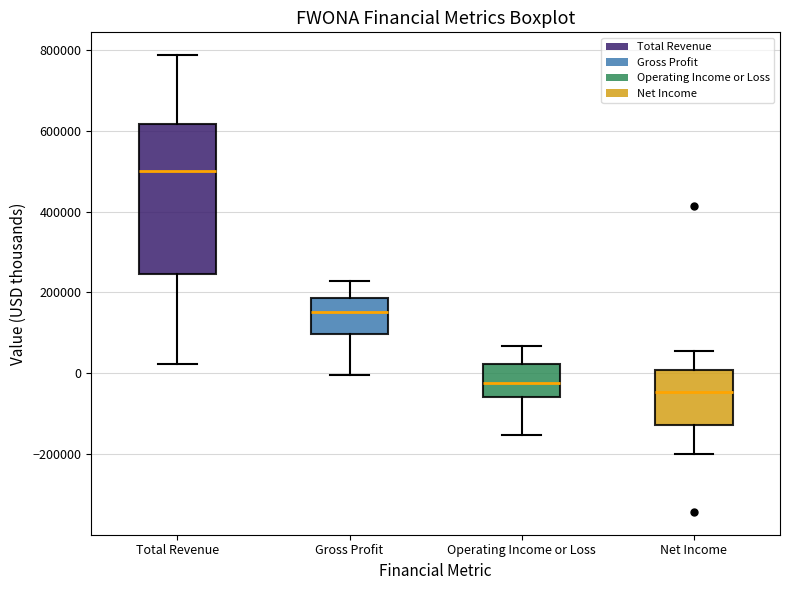

Reading left to right, transcribe this box plot: for each box, give where its median line is, the range the box spans, and where its two whiskers end, as read against the y-axis. The values are not printed on the chart, so give them approximately, as read against the axis.

Total Revenue: median 500000, box 240000 to 620000, whiskers 20000 to 780000
Gross Profit: median 160000, box 100000 to 180000, whiskers 0 to 220000
Operating Income or Loss: median -20000, box -60000 to 20000, whiskers -160000 to 60000
Net Income: median -40000, box -120000 to 0, whiskers -200000 to 60000